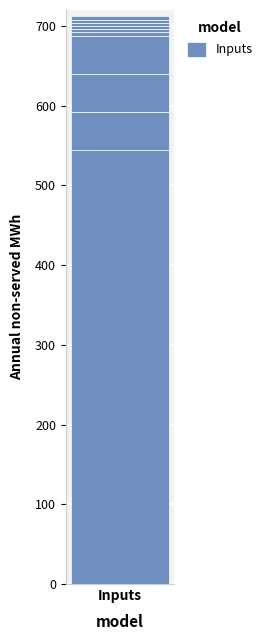

What is the difference between the highest and lowest values at 50?

48.0